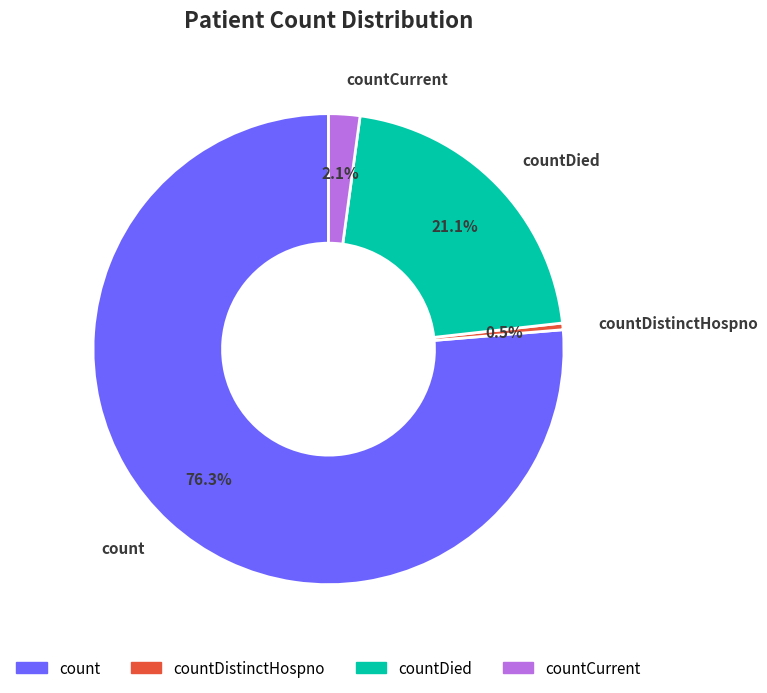

Does countCurrent represent more than half of the total?

No